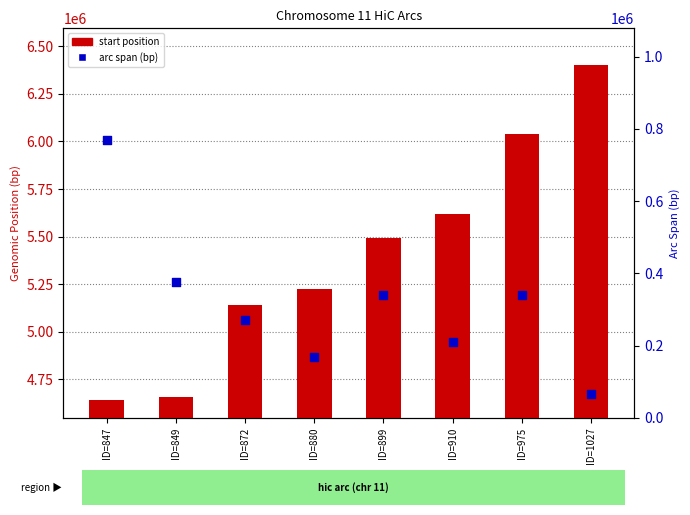

Is the value of arc span (bp) at ID=872 greater than the value of start position at ID=880?

No